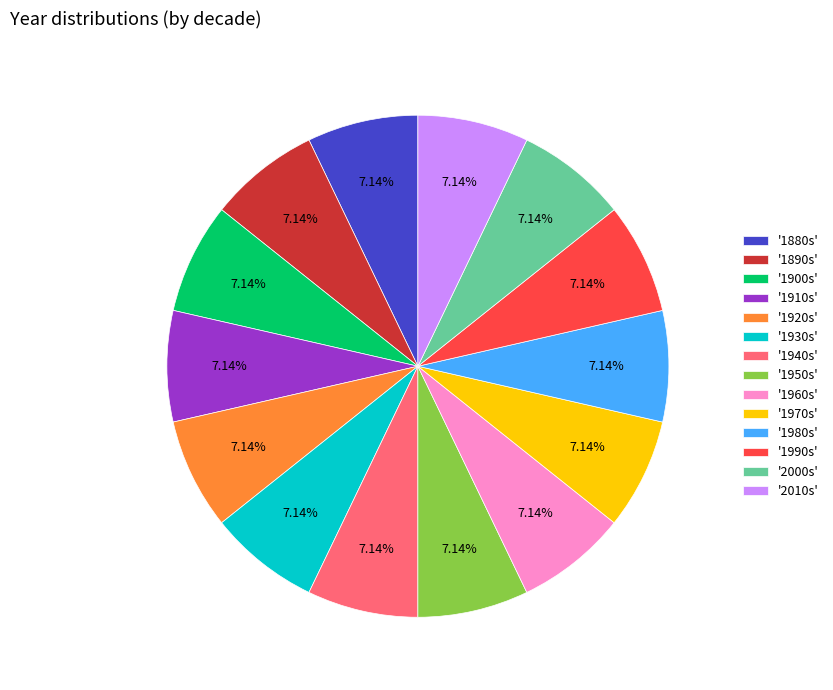

What is the ratio of the value at '1900s' to the value at '1950s'?

1.0